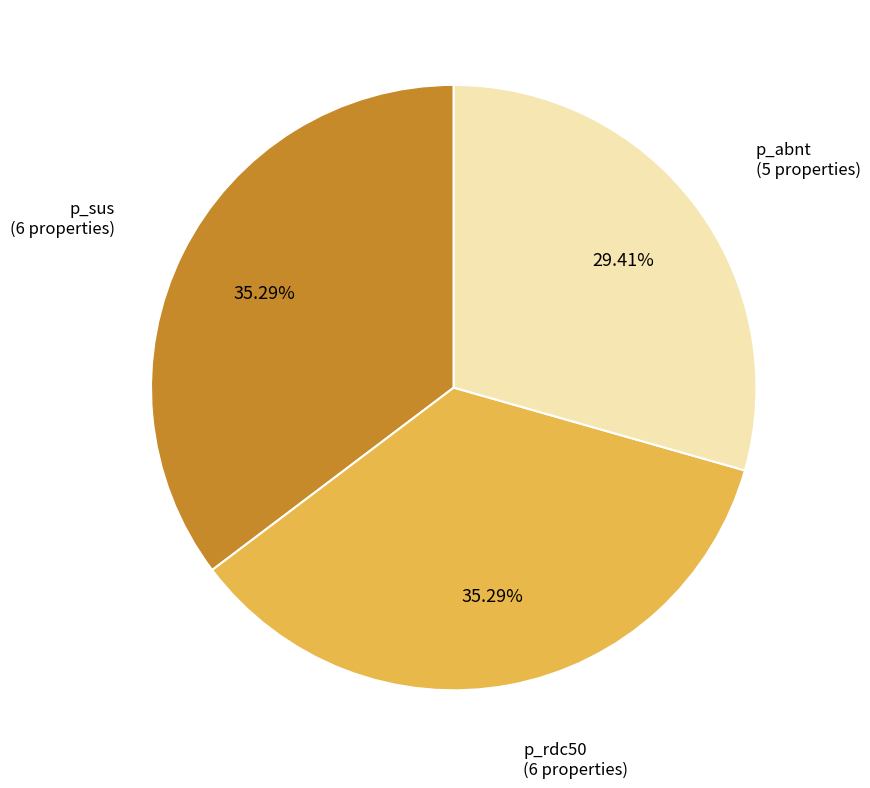

The p_sus slice represents 42% of the pie. True or false?

False